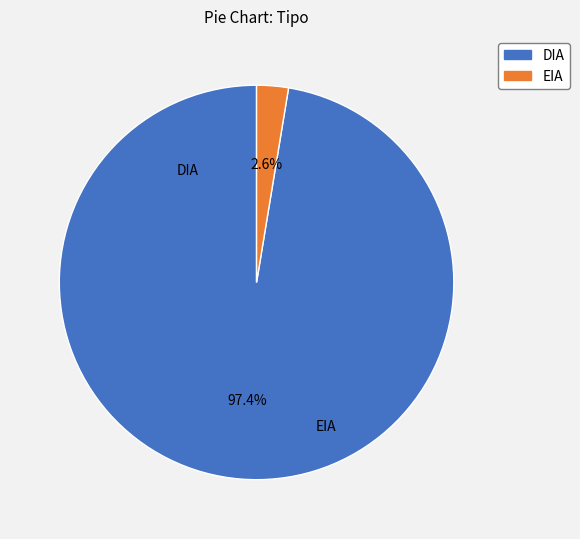

Between EIA and DIA, which is larger?

DIA